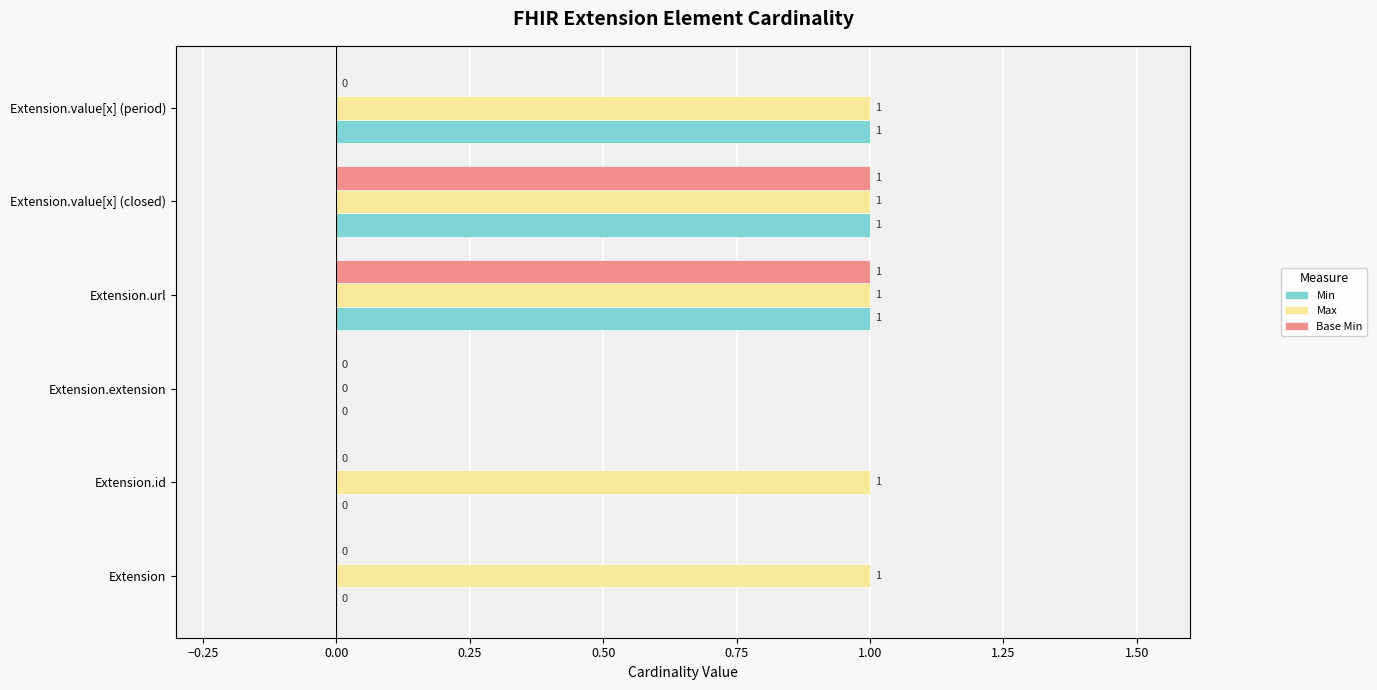

What is the total value across all series at Extension.value[x] (closed)?

3